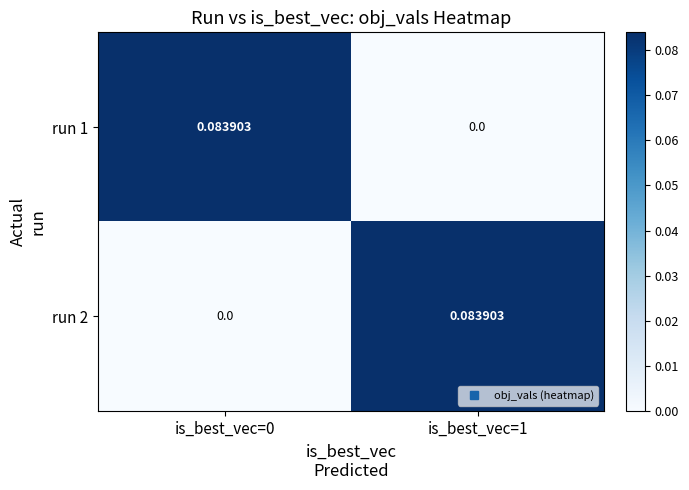

Is the value of run 1 at is_best_vec=1 greater than the value of run 2 at is_best_vec=1?

No